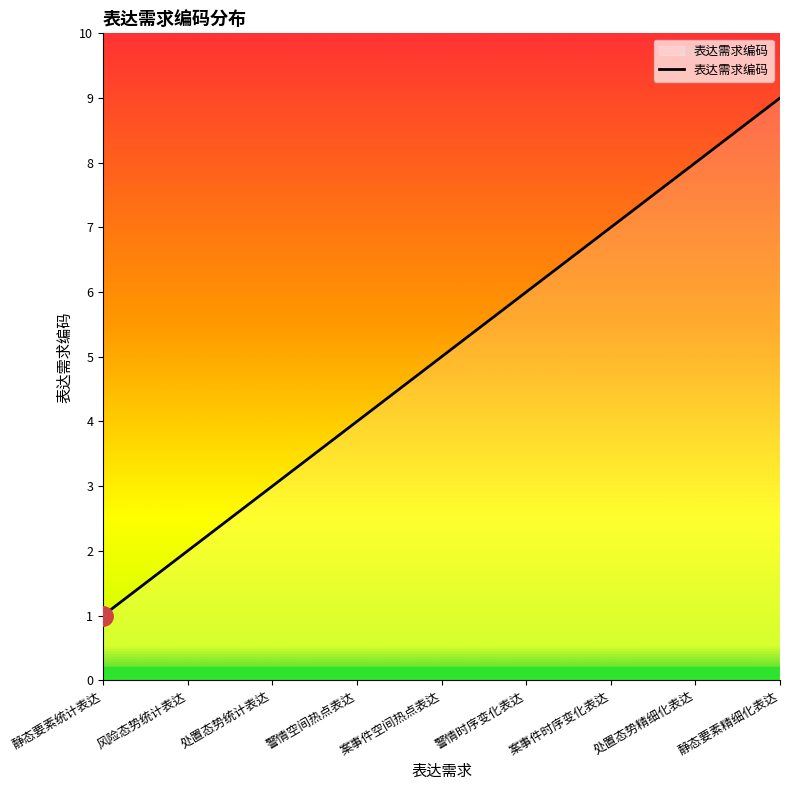

What position from the right is 处置态势精细化表达?

2